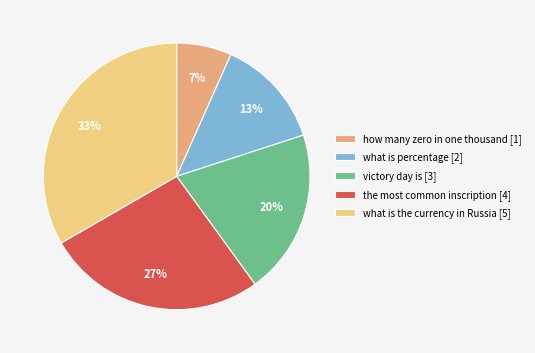

What percentage is the what is percentage slice, to the nearest percent?

13%